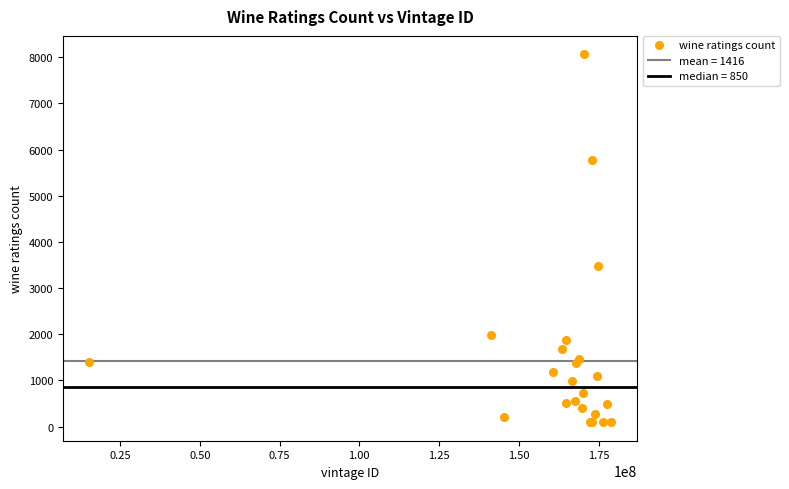

What Y value in the scatter plot is closest to 4078?

3488